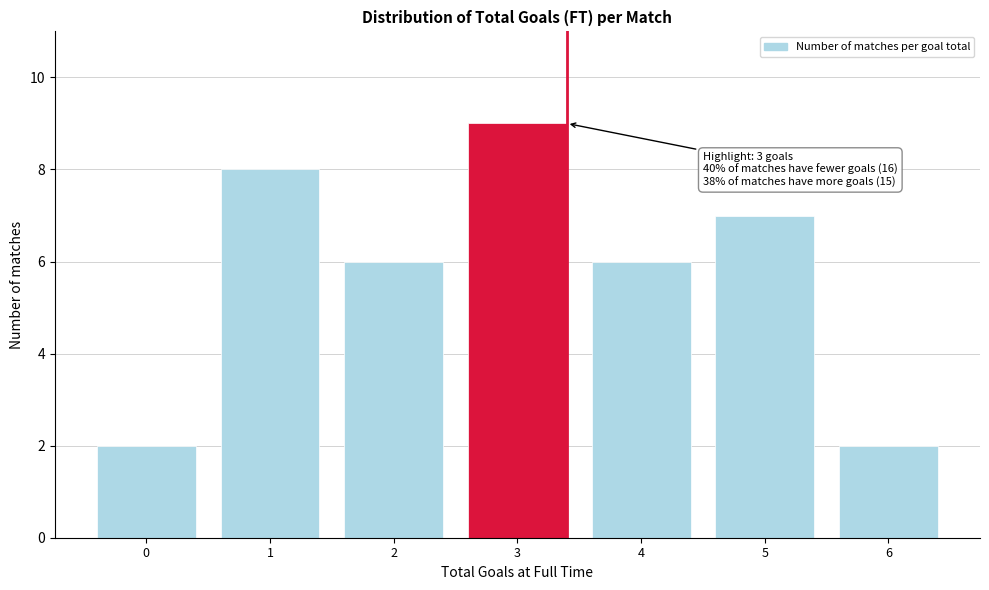

Reading right to left, transcribe all the data shown in this chart.

2	7	6	9	6	8	2